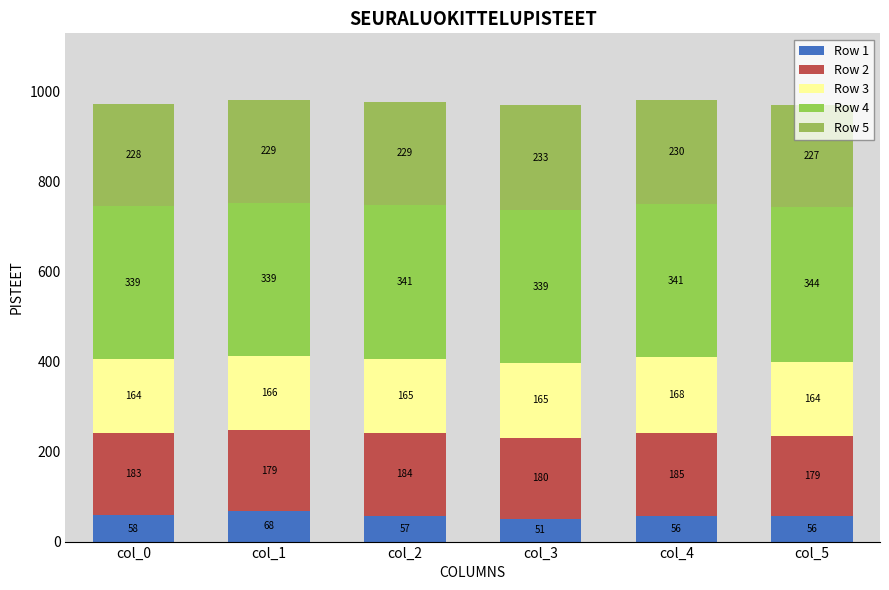

What is the difference between the maximum and minimum values in the Row 2 series?

6